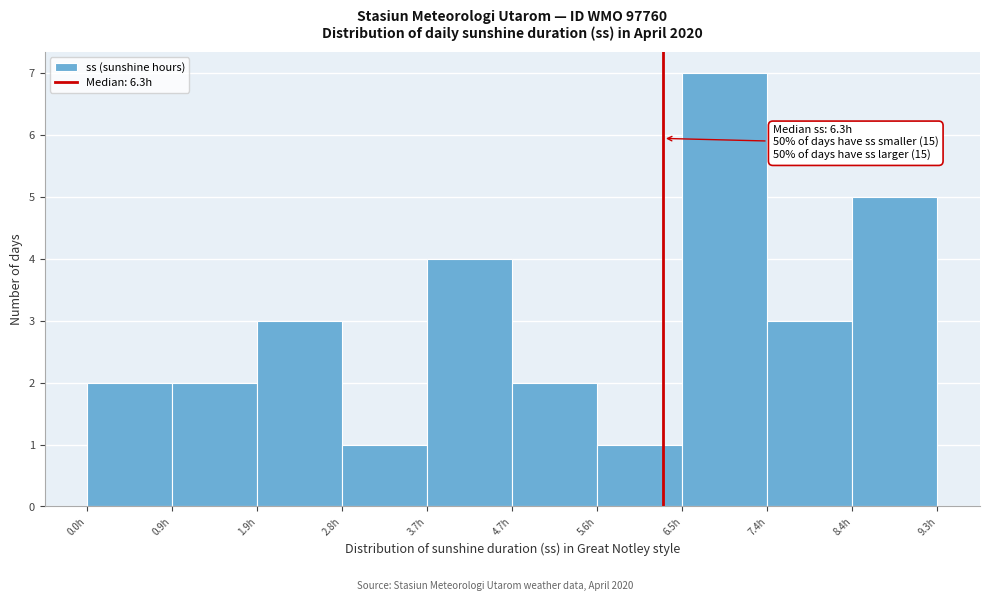

Over which range of the x-axis is the bar tallest?

6.51 to 7.44